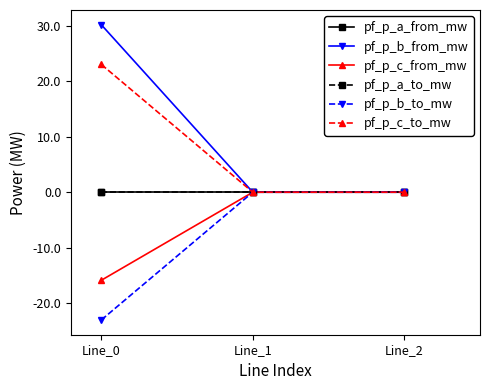

How many values in the pf_p_b_to_mw series are below 0?

1